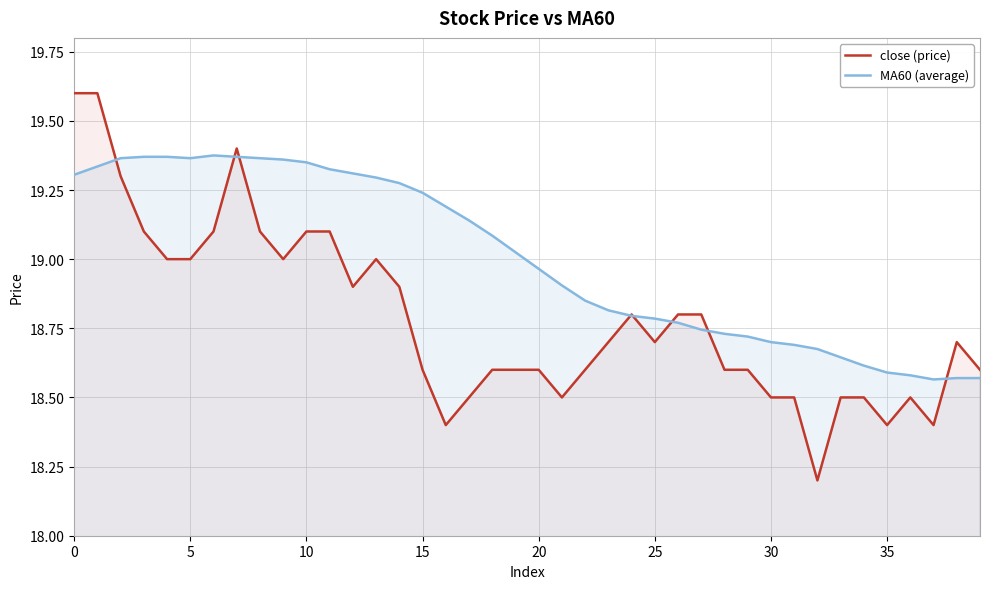

What is the highest value of the MA60 (average) series?

19.4